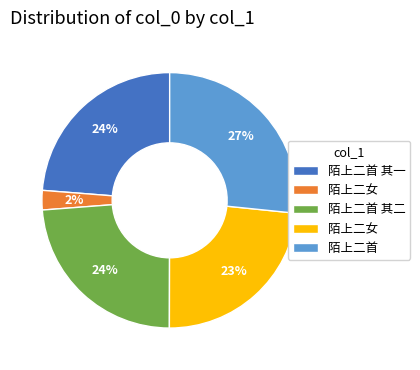

To the nearest percent, what is the average slice percentage?

20%